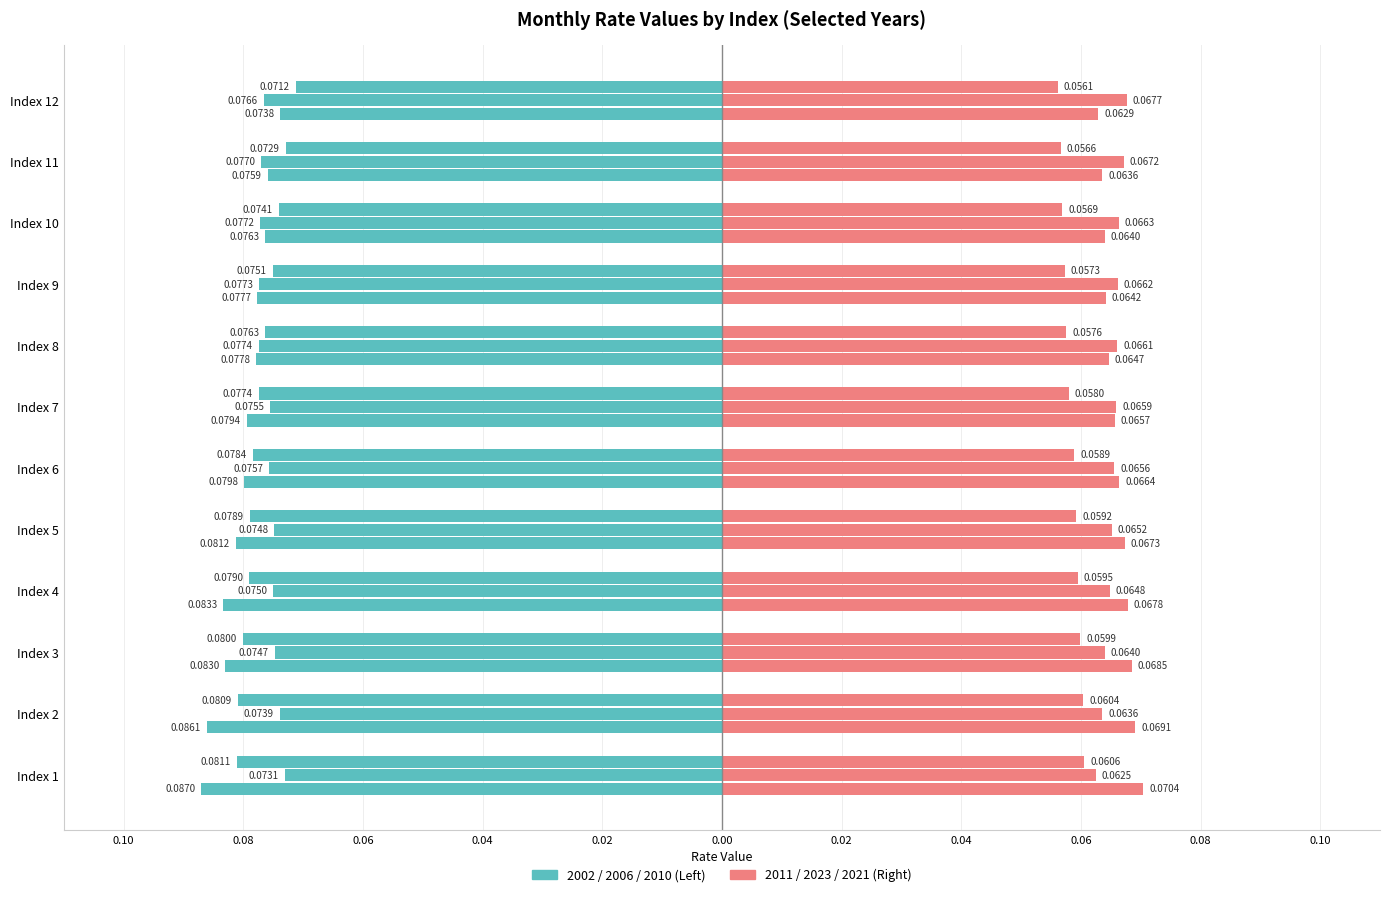

What is the difference between the highest and lowest values at Index 11?

0.1